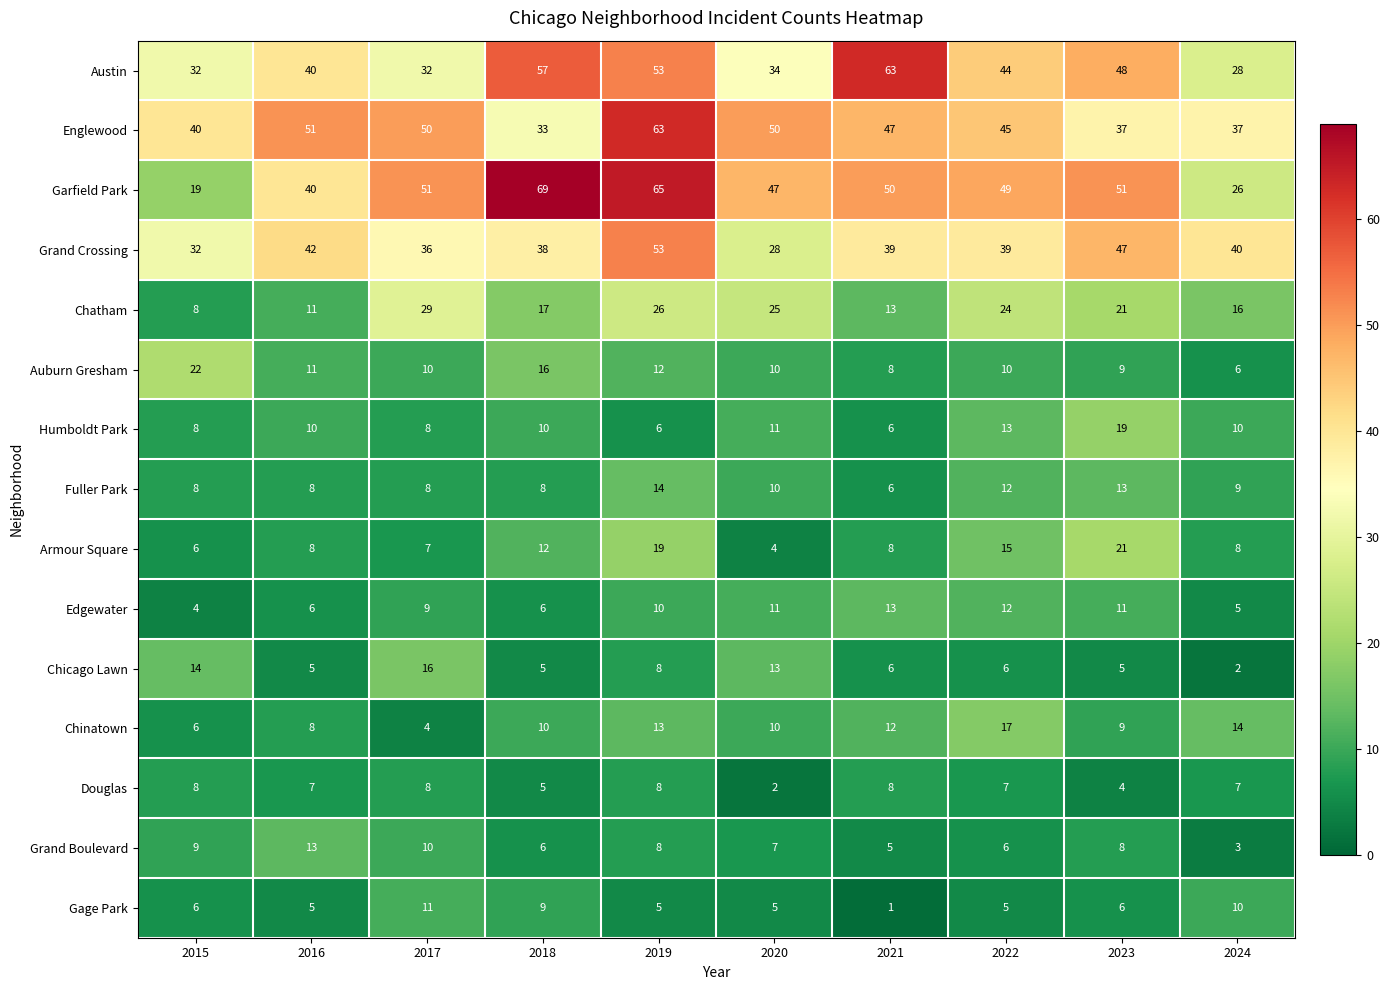

At which label is Armour Square closest to 12?

2018